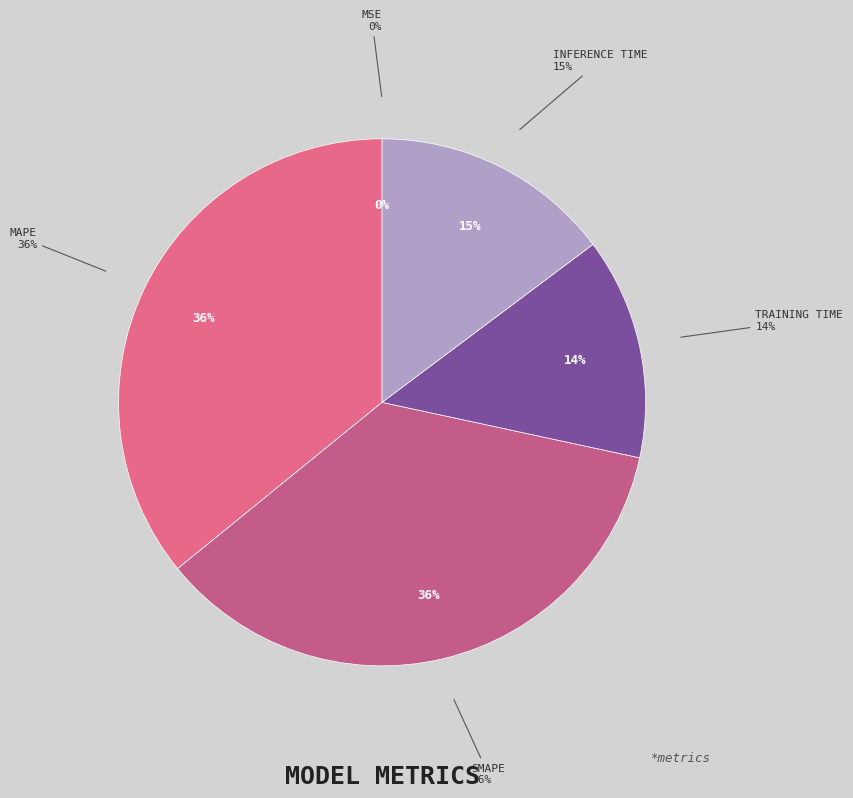

What percentage is NOT represented by Inference Time?

85.2%